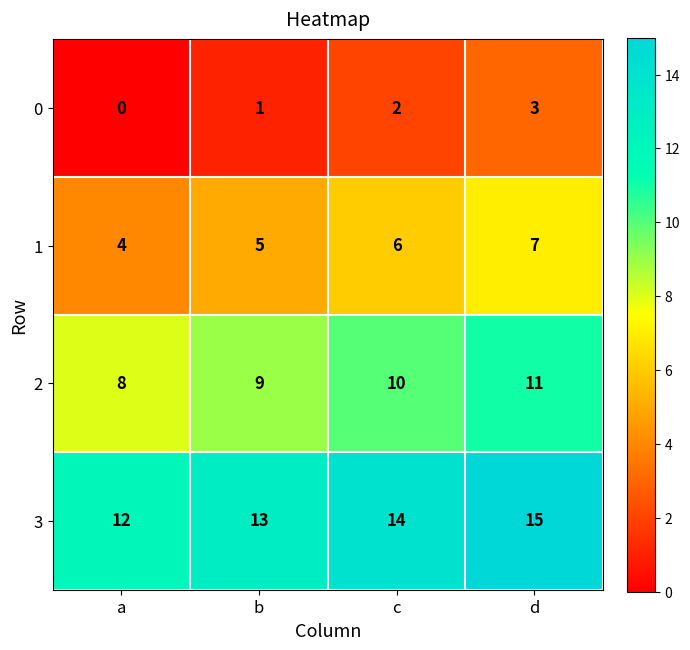

Read the 3 value at c.

14